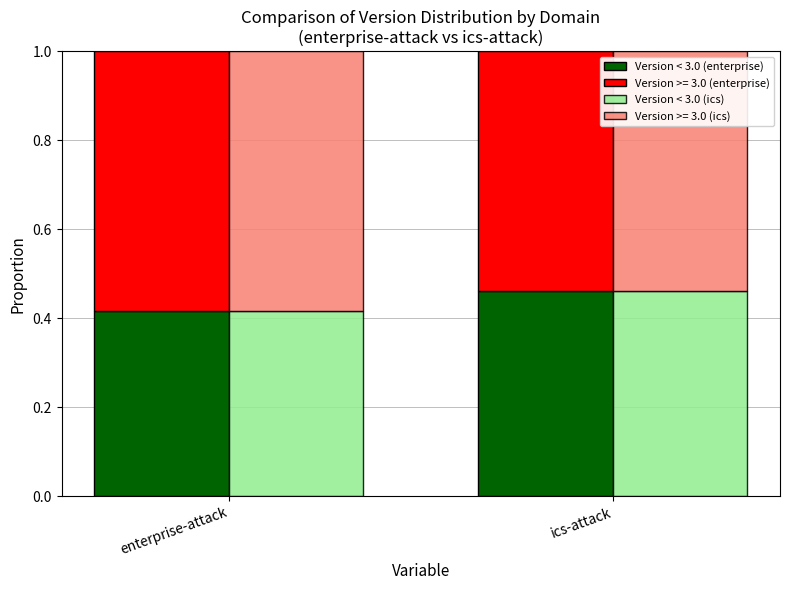

How many groups of bars are there?

2